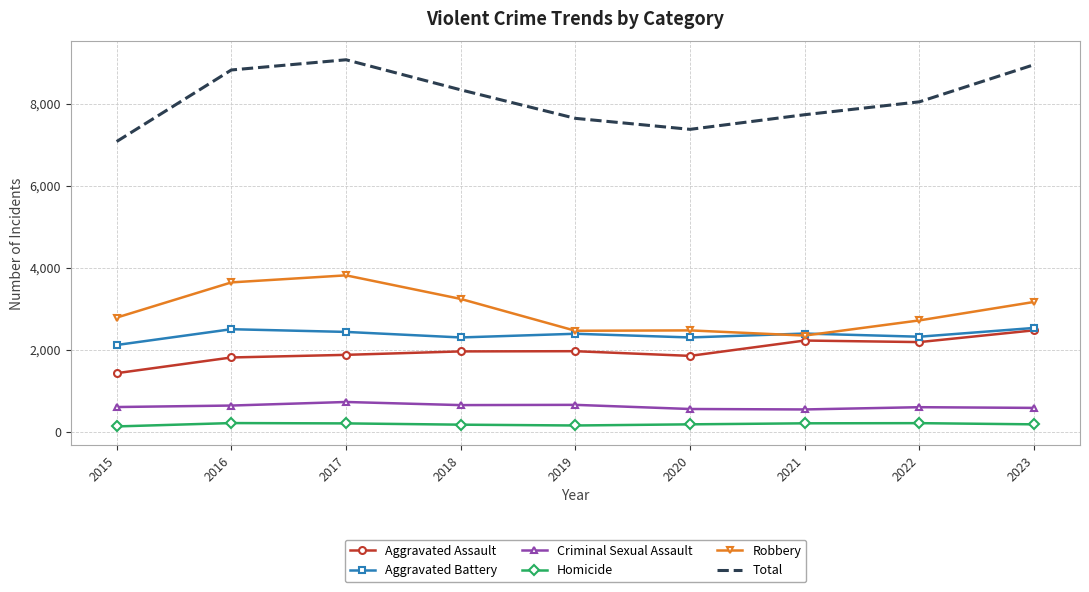

Is the value of Homicide at 2019 greater than the value of Robbery at 2018?

No